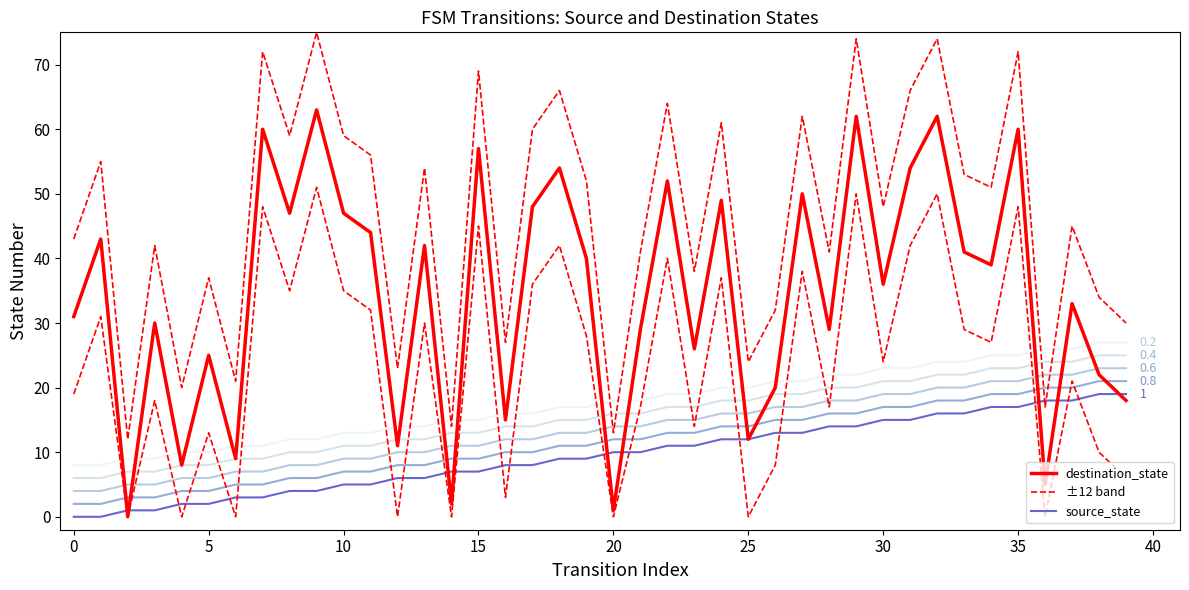

At which label does source_state first exceed 10?

22